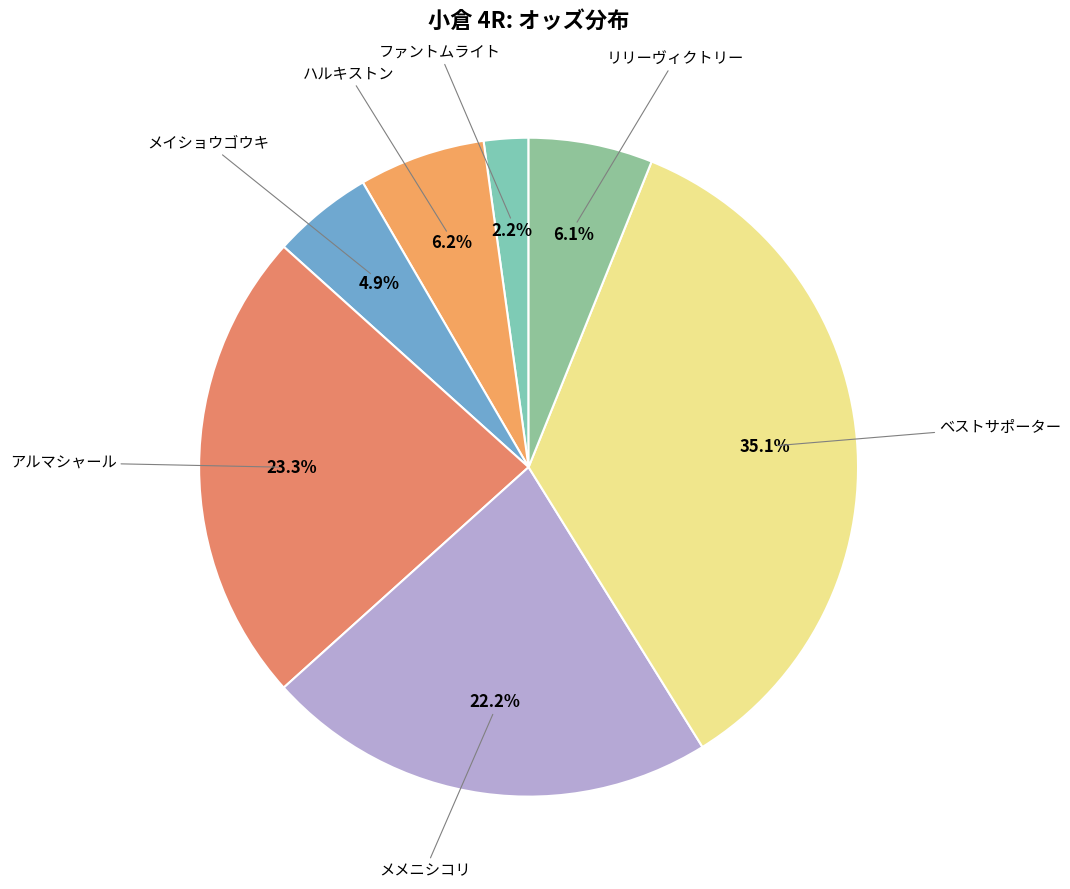

Does any single category account for the majority?

No